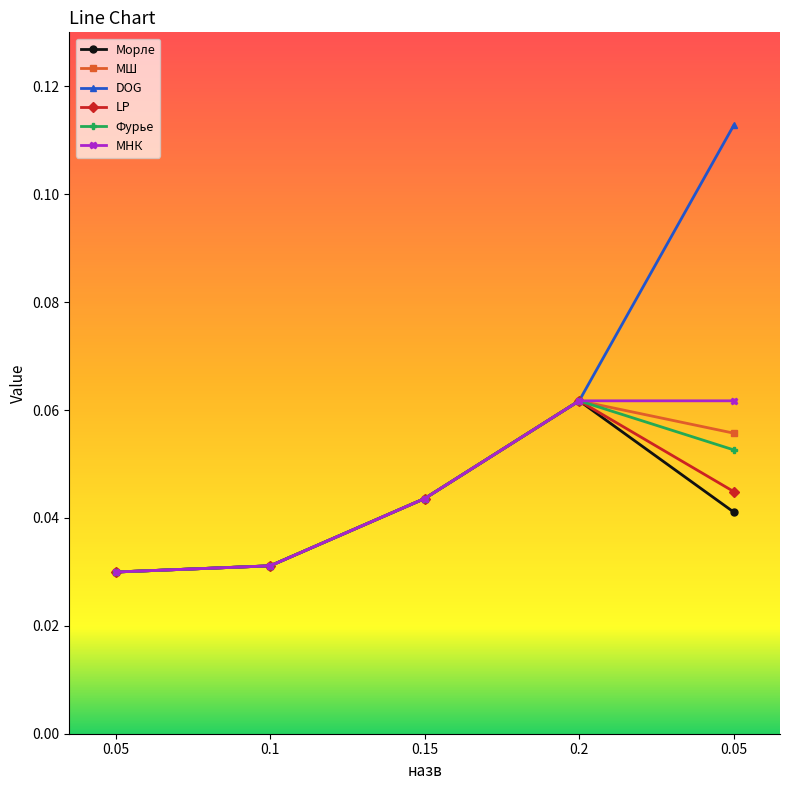

What is the greatest value displayed?

0.1